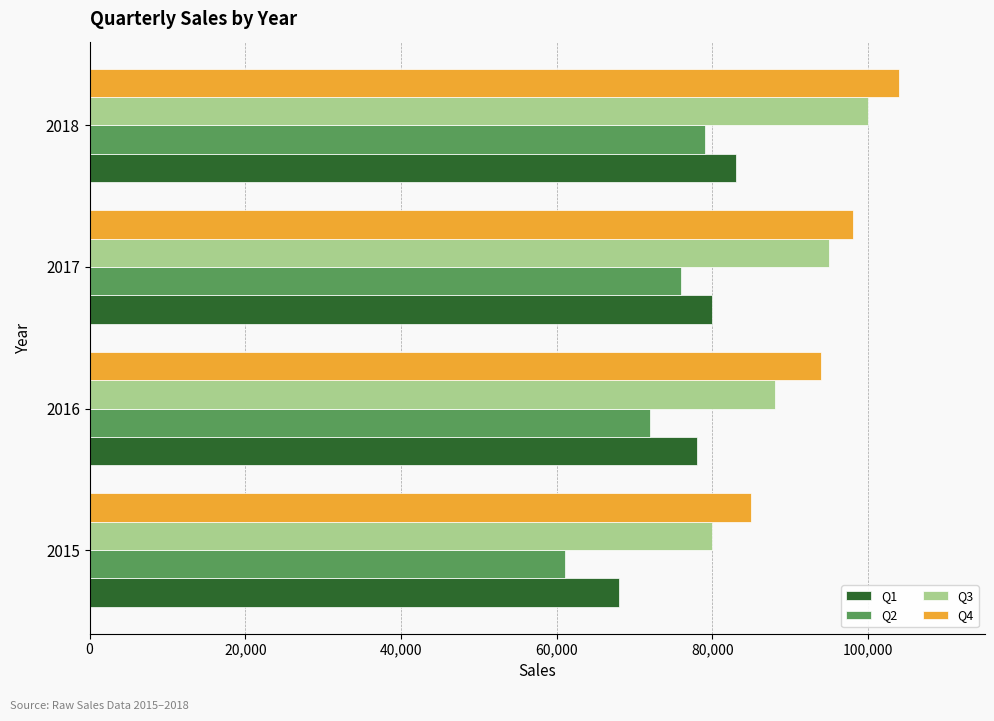

At how many categories does at least one series exceed 64578?

4